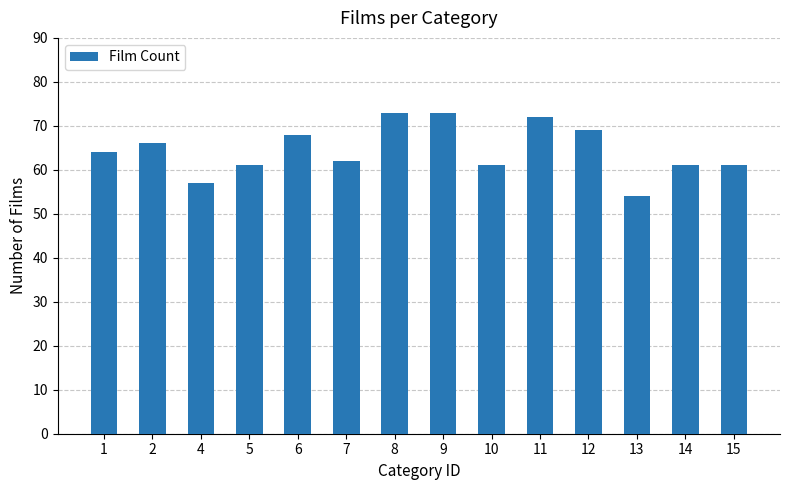

What is the difference between the second highest and minimum values?

19